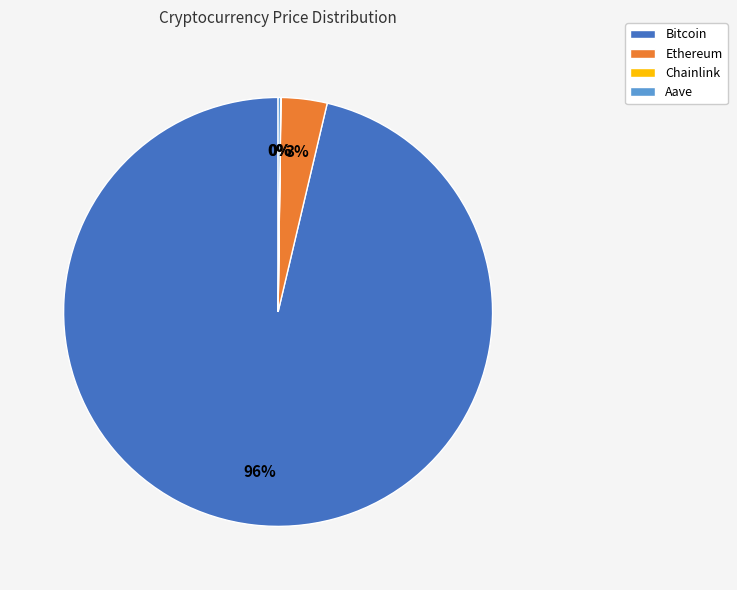

Which slice represents more than half of the pie?

Bitcoin